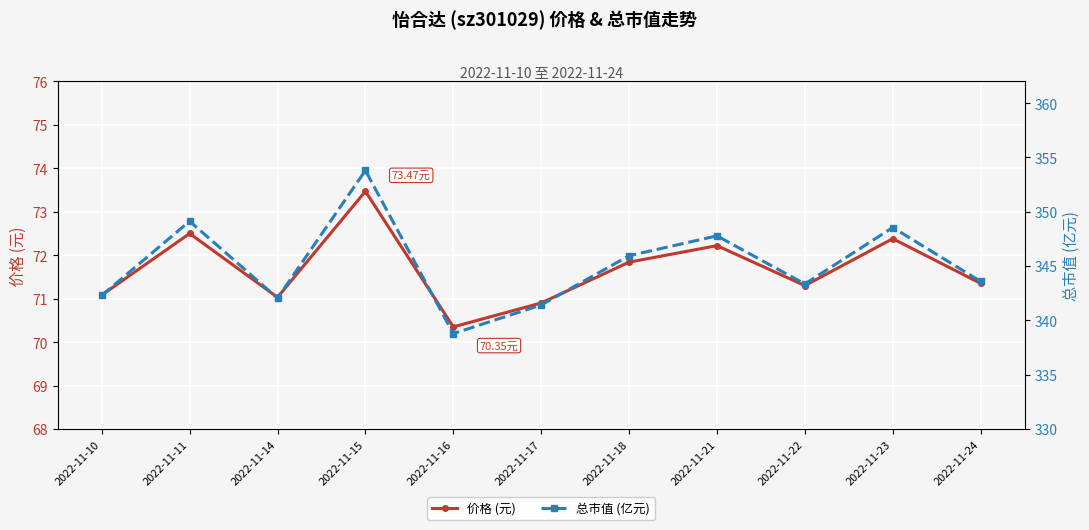

Reading left to right, extract all data points from this chart.

价格 (元): 71.1	72.5	71.0	73.5	70.3	70.9	71.8	72.2	71.3	72.4	71.3
总市值 (亿元): 342.3	349.1	342.1	353.8	338.8	341.4	345.9	347.8	343.4	348.6	343.6